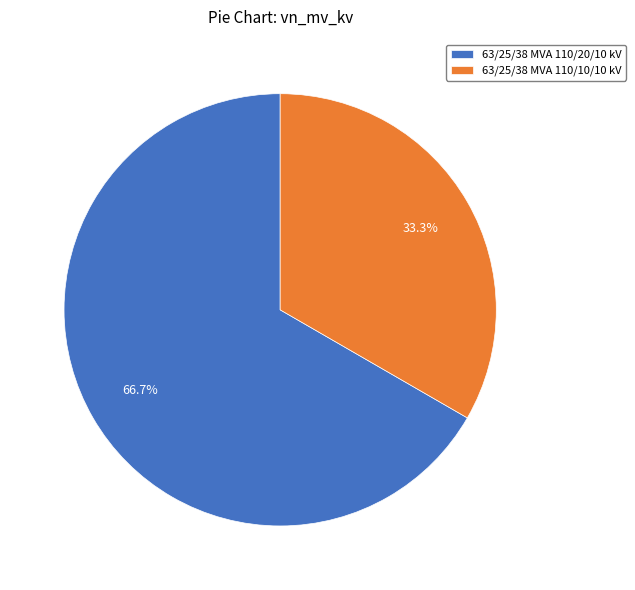

The 63/25/38 MVA 110/20/10 kV slice represents 67% of the pie. True or false?

True